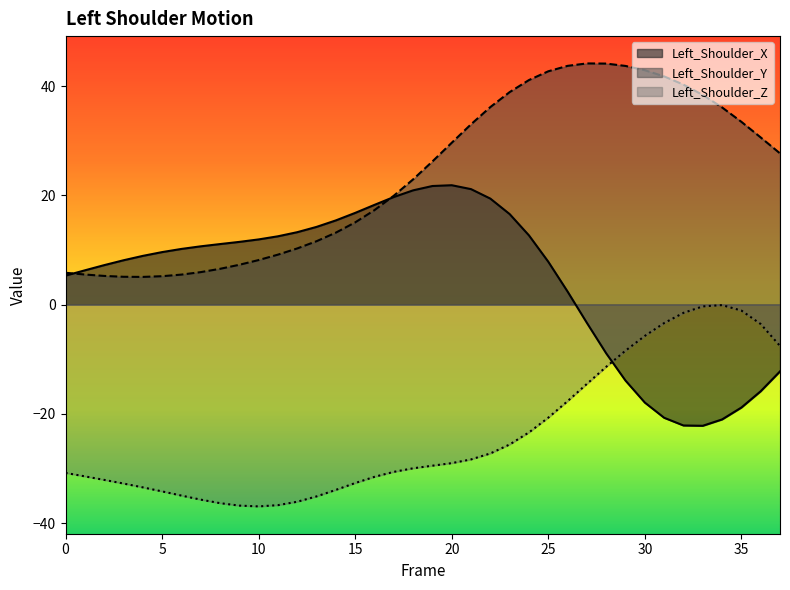

Does the chart have visible grid lines?

No